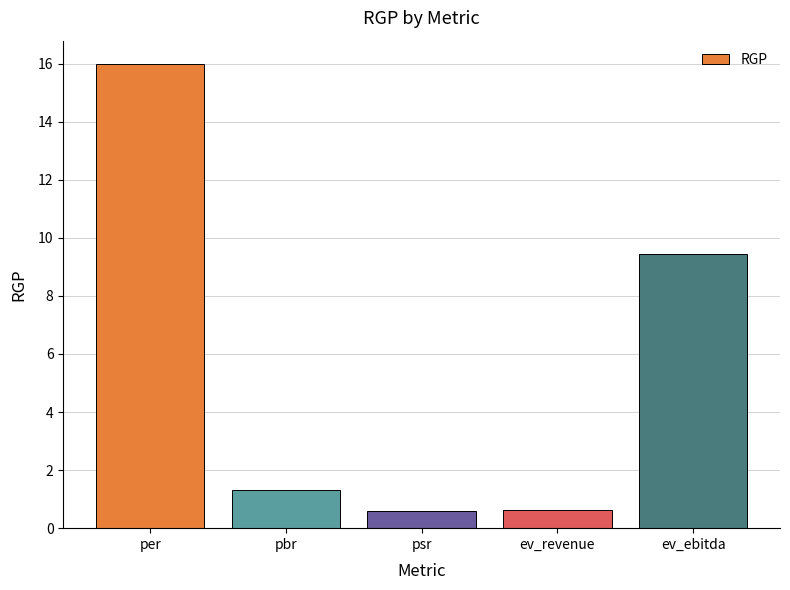

What is the change in value from per to ev_revenue?

-15.4